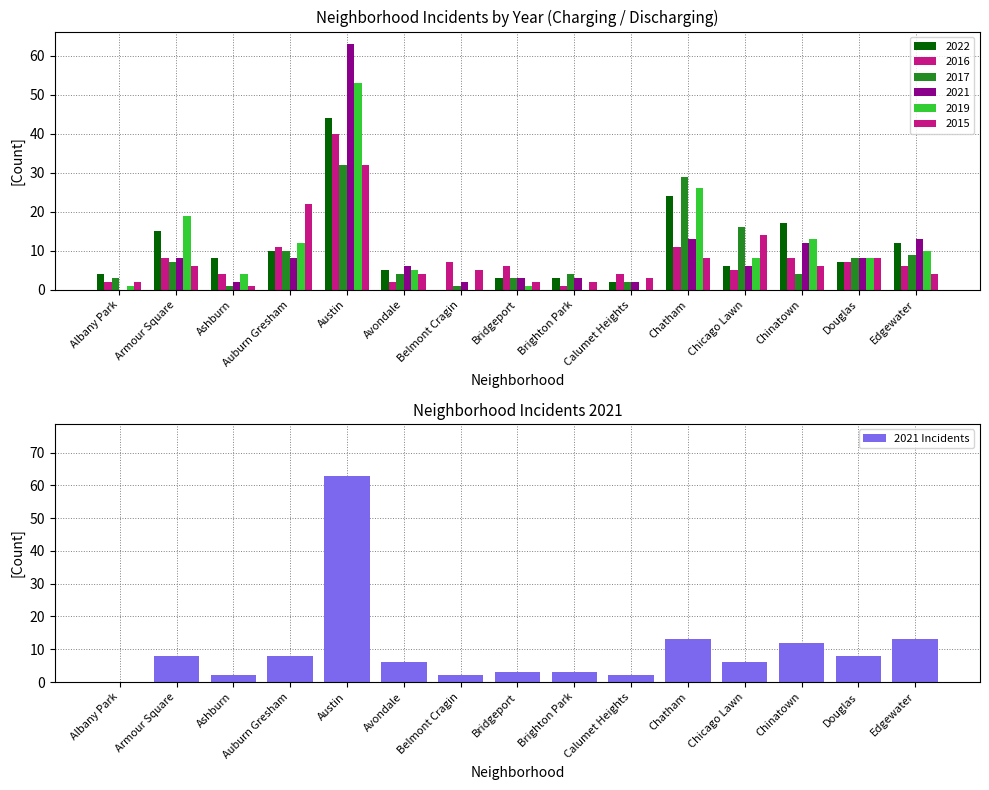

What is the sum of all values?

149